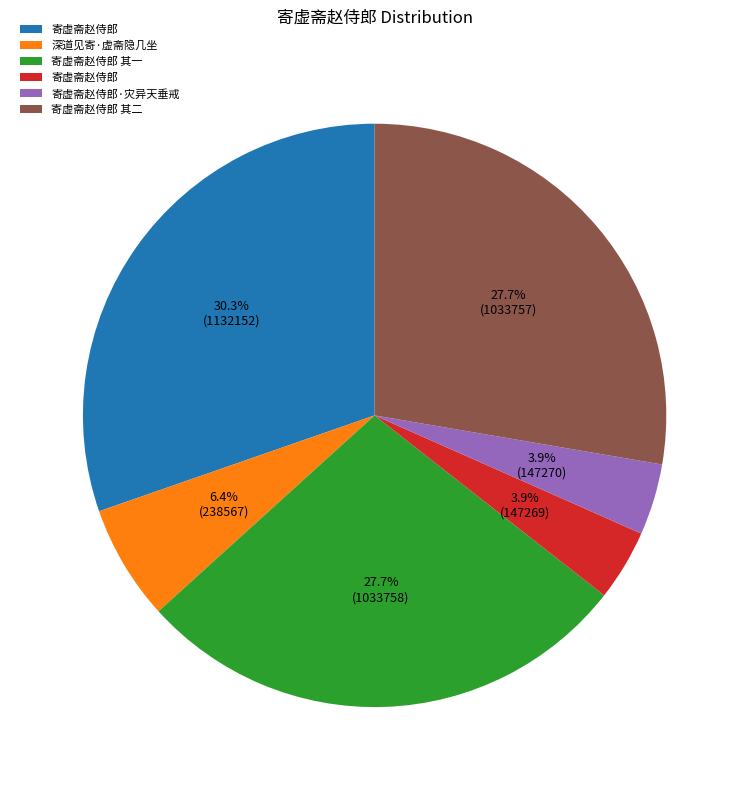

Is there any slice that represents more than half of the pie?

No